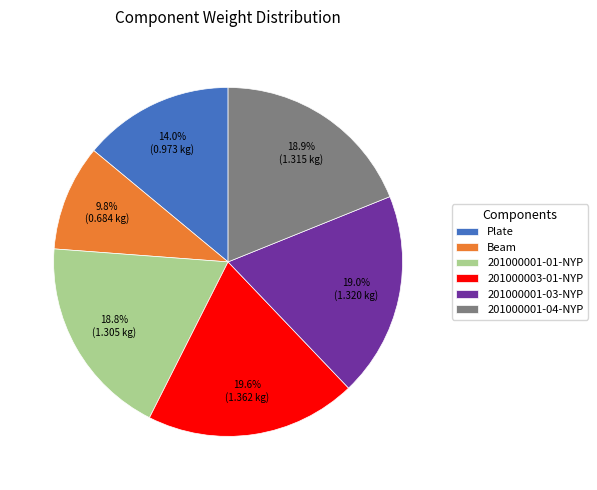

To the nearest percent, what percentage of the pie is 201000001-03-NYP?

19%